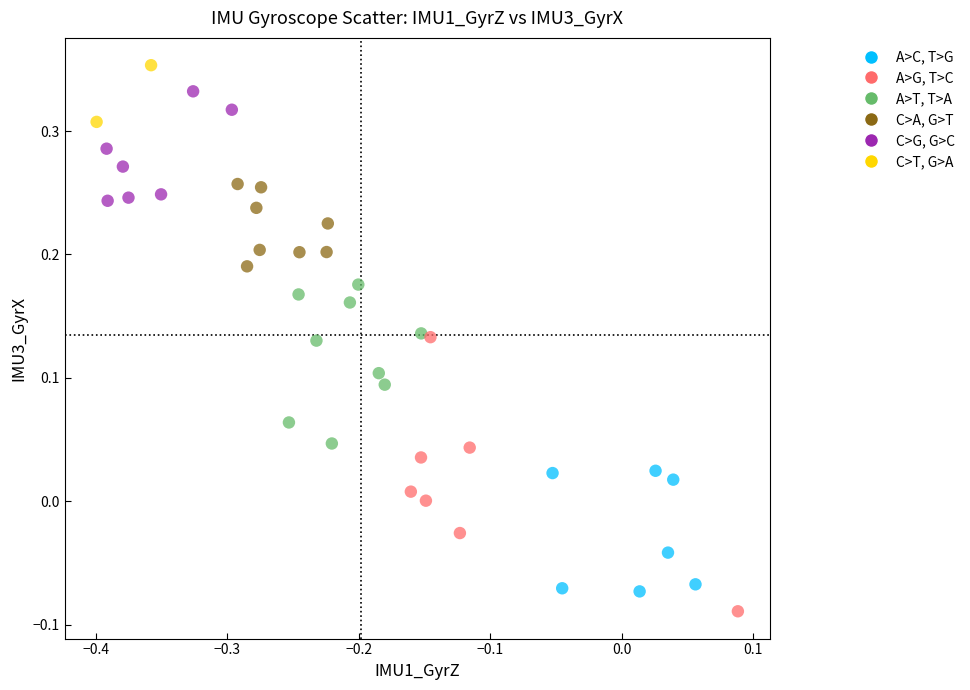

What is the range of X values (max minus min)?

0.5